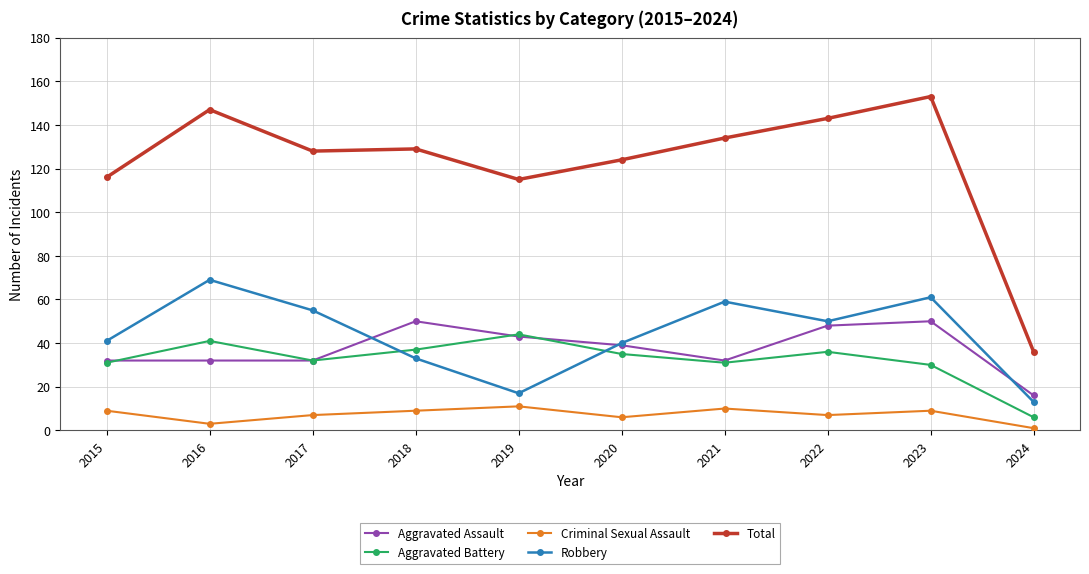

Is it true that Robbery equals 14 at 2021?

False